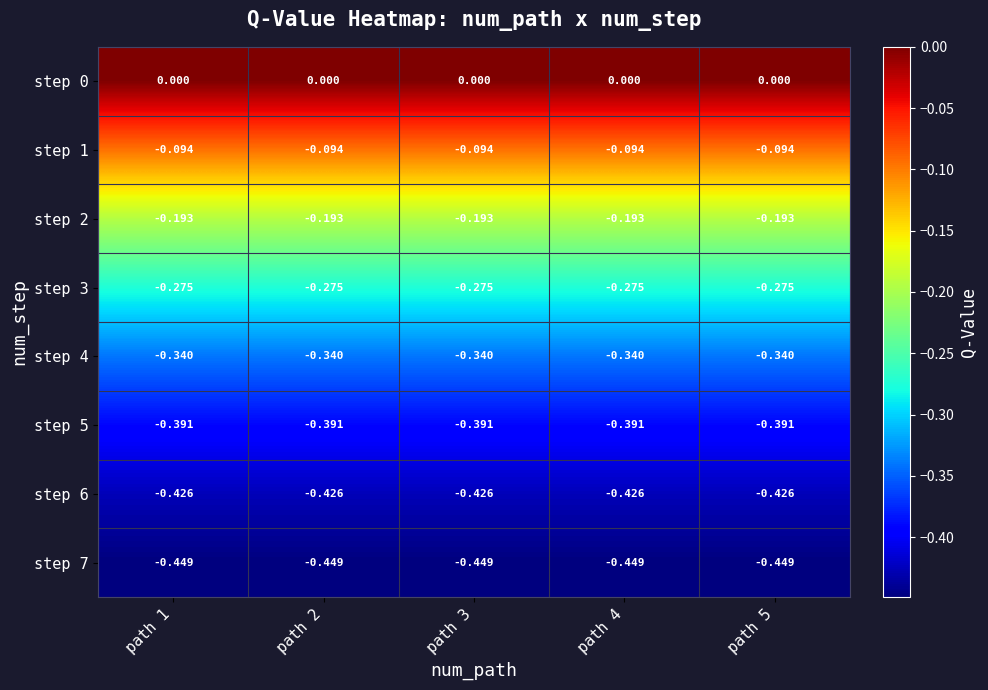

Is the value of step 2 at path 1 greater than the value of step 7 at path 3?

Yes